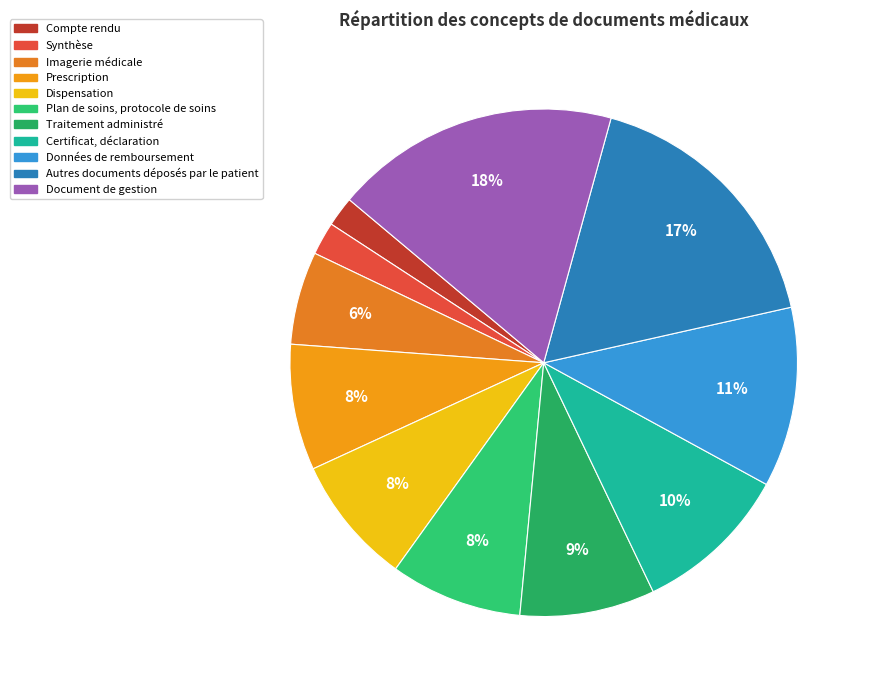

Is it true that Certificat, déclaration is 10% of the pie?

True